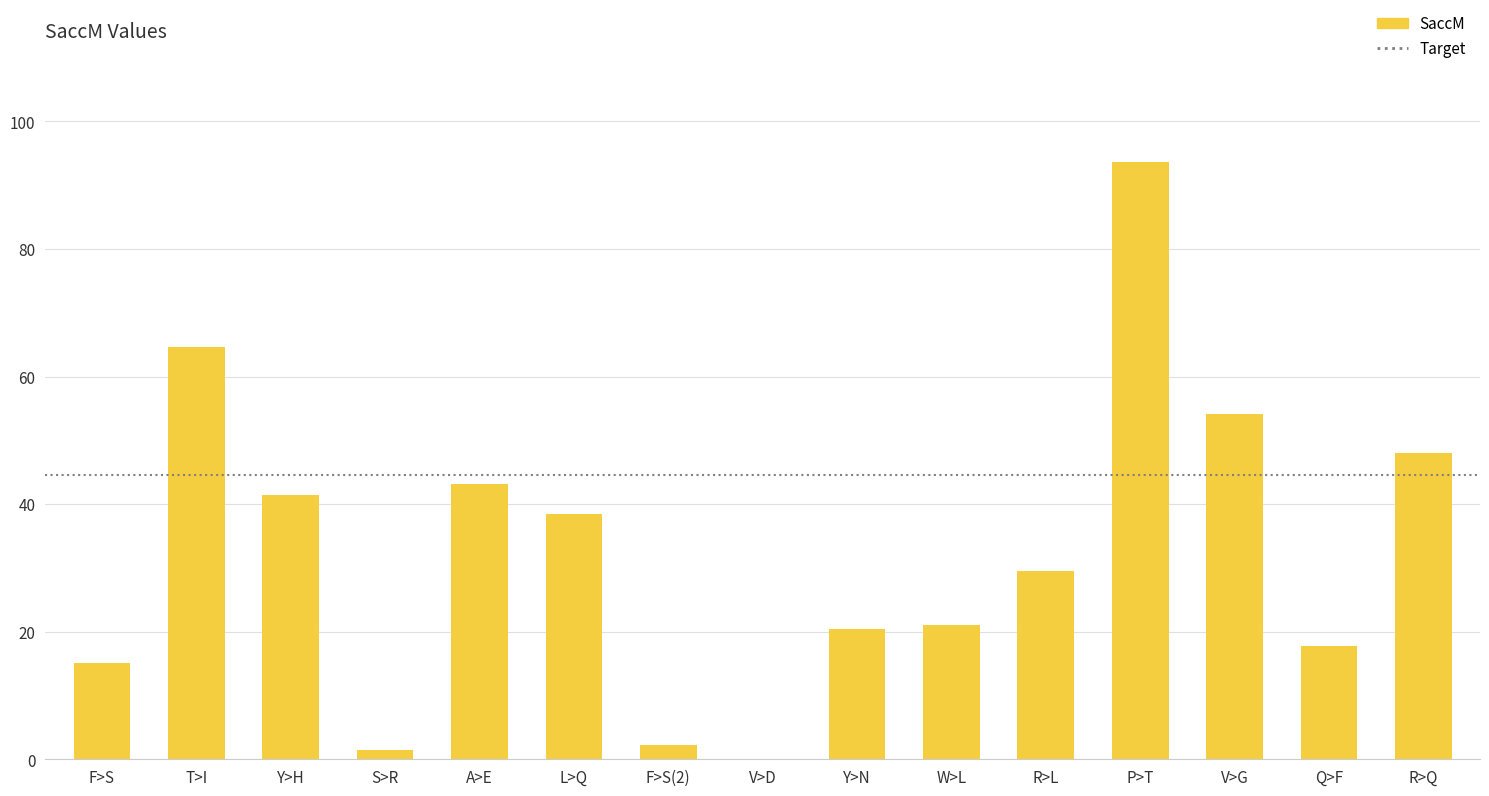

Are the bars horizontal?

No